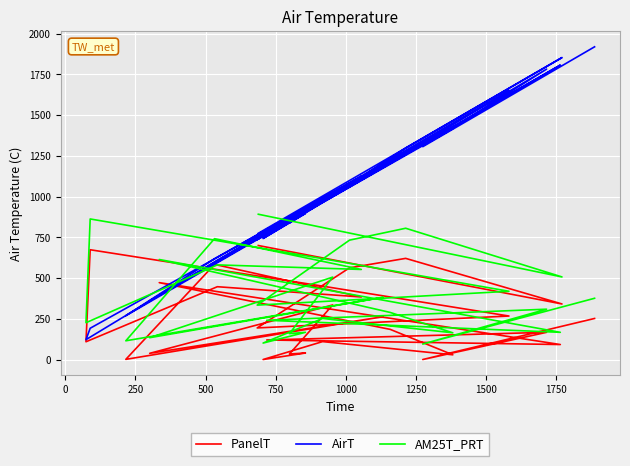

How many interior local peaks does the PanelT series have?

10